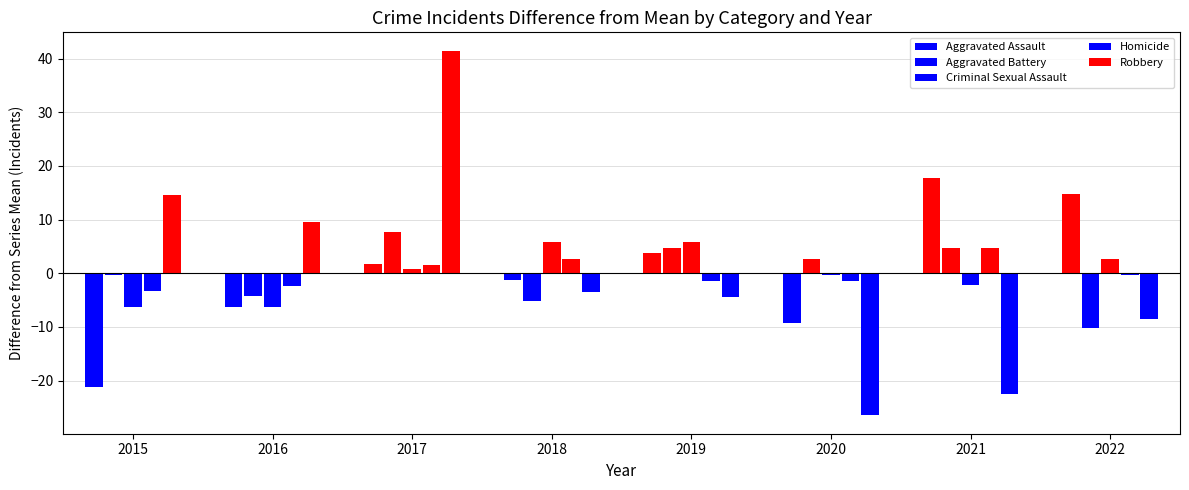

Which series has the largest total across all categories?

Aggravated Assault